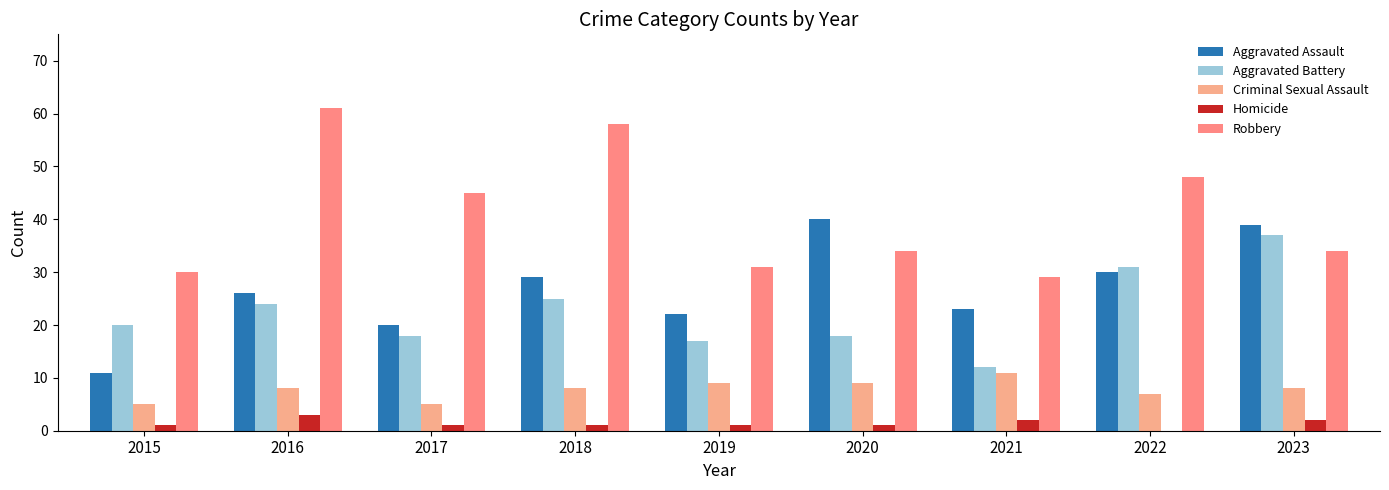

What is the total value across all series at 2023?

120